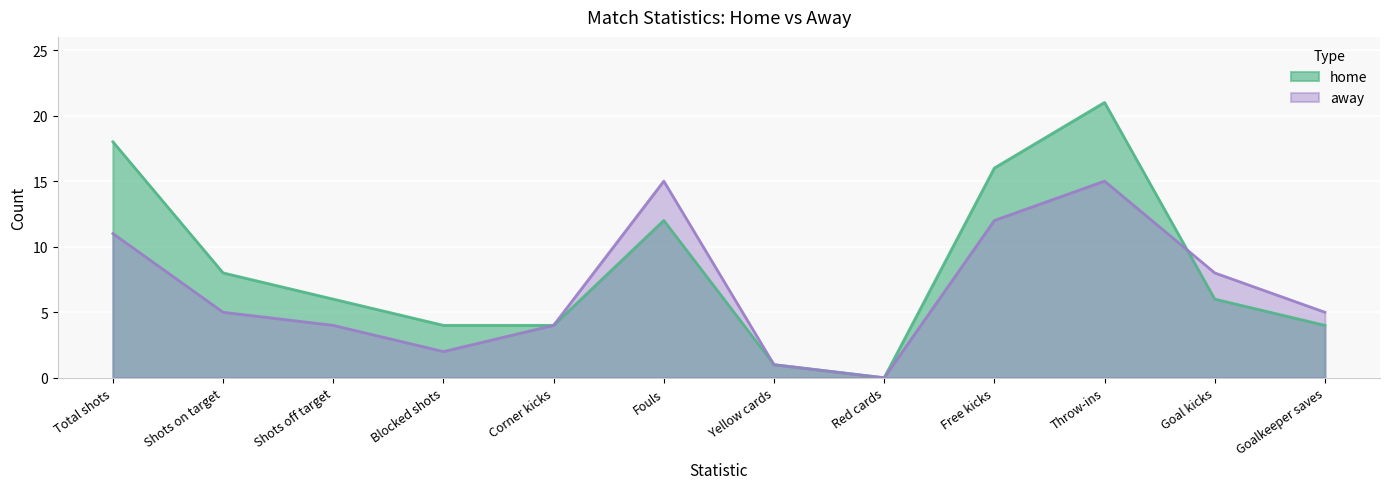

Which has a higher value, Shots off target or Goal kicks?

Shots off target